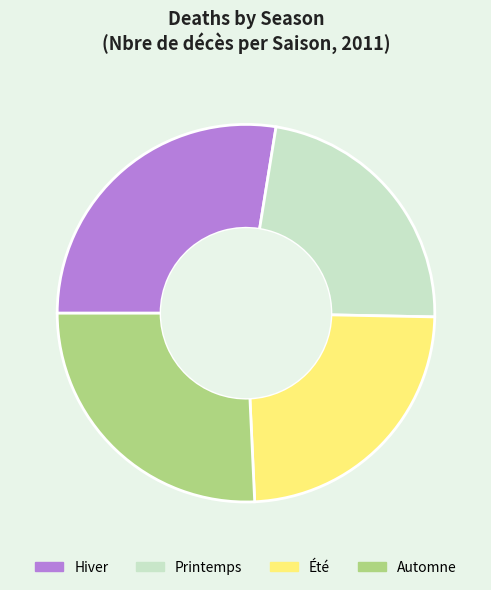

Is there any slice that represents more than half of the pie?

No